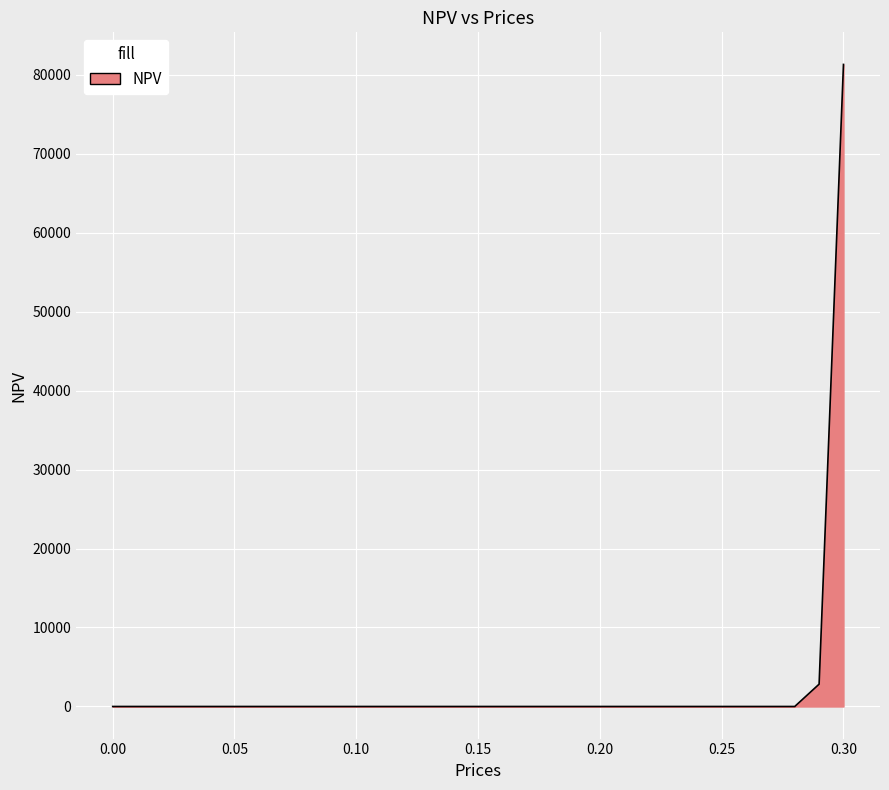

What is the difference between the maximum and minimum values?

81290.4